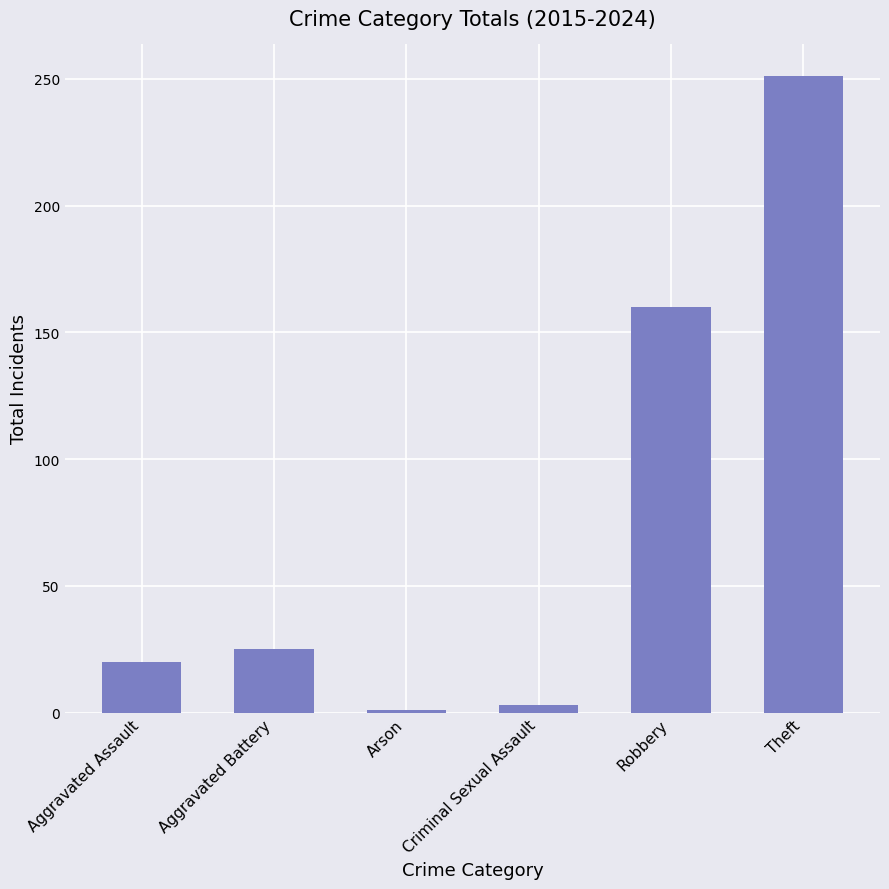

Where is the data nearest to the value 126?

Robbery